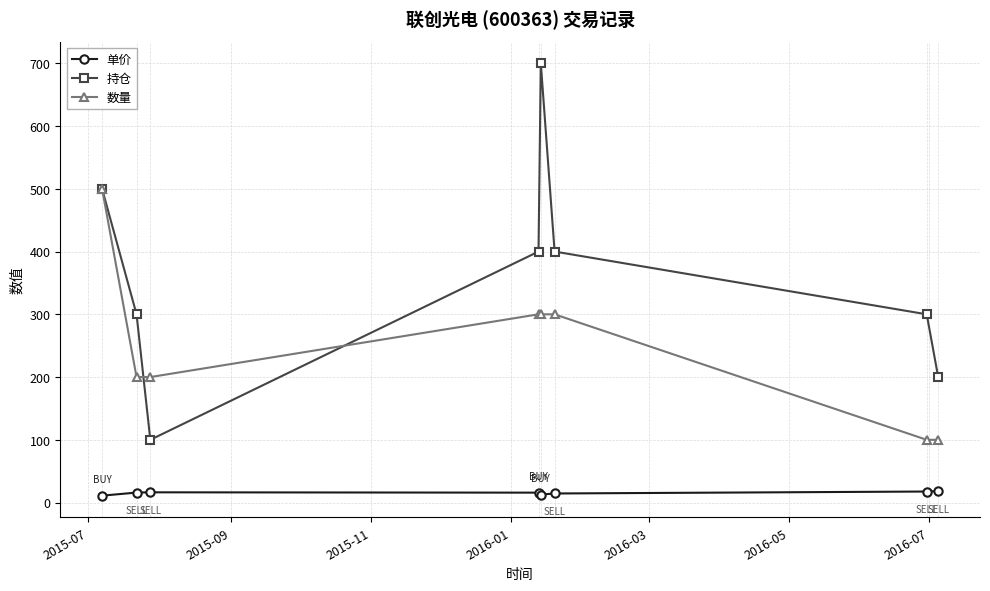

What is the average value of the 持仓 series?

362.5